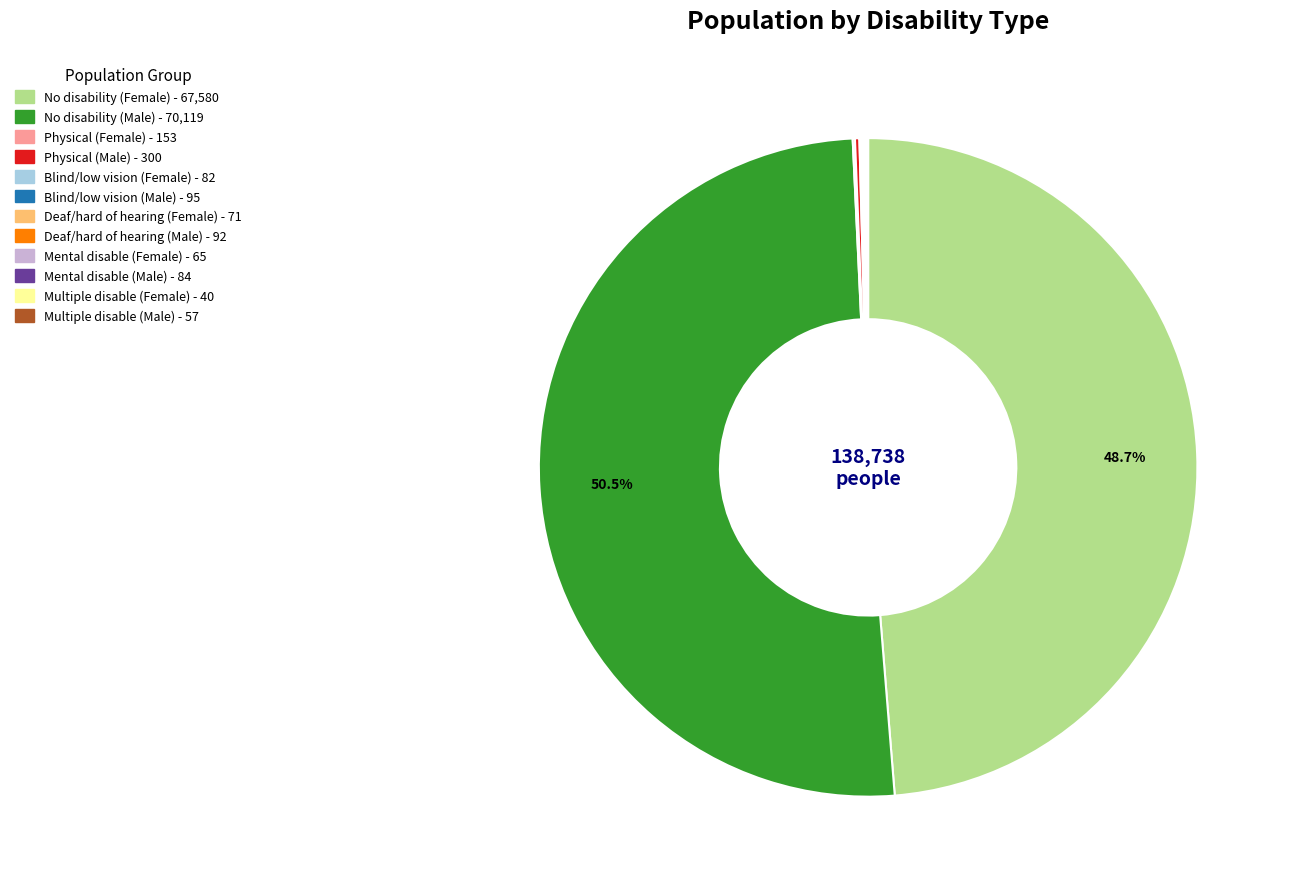

Which category has the biggest portion of the pie?

No disability (Male)